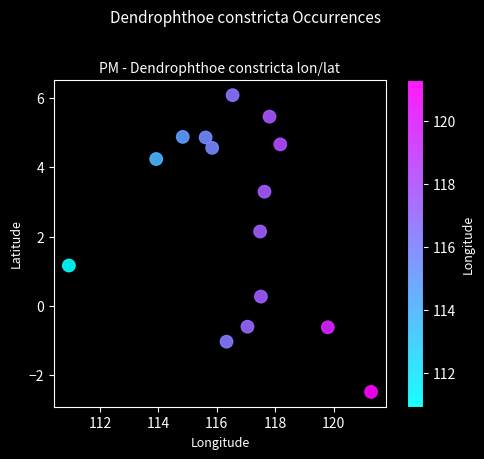

What Y value in the scatter plot is closest to 1?

1.2